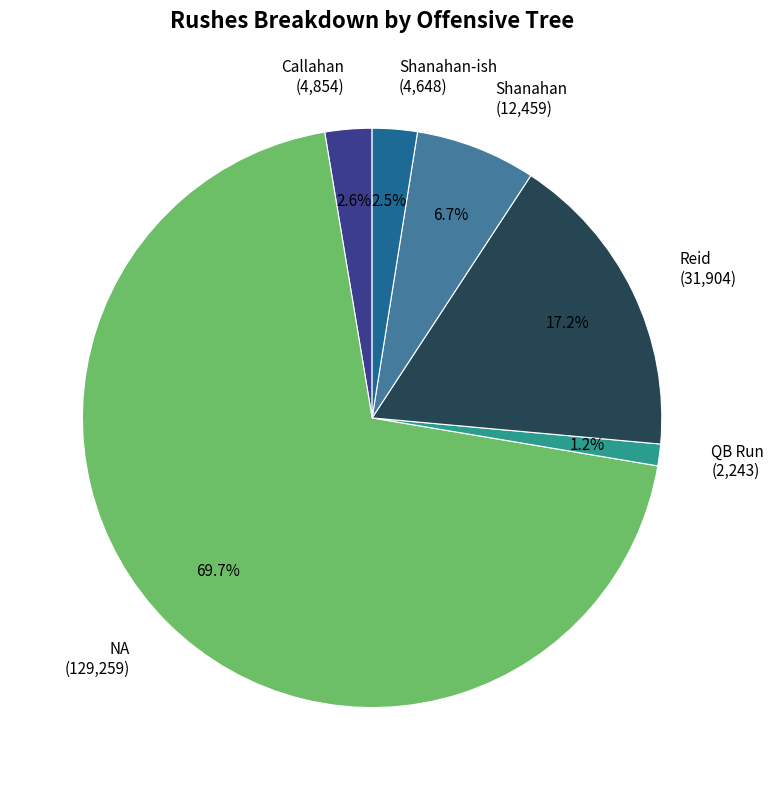

What is the majority slice?

NA (129,259)